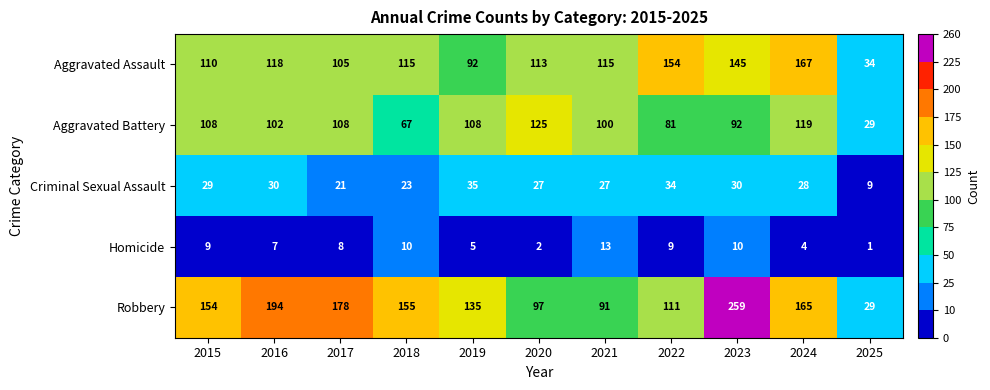

Where is Aggravated Assault nearest to the value 100?

2017